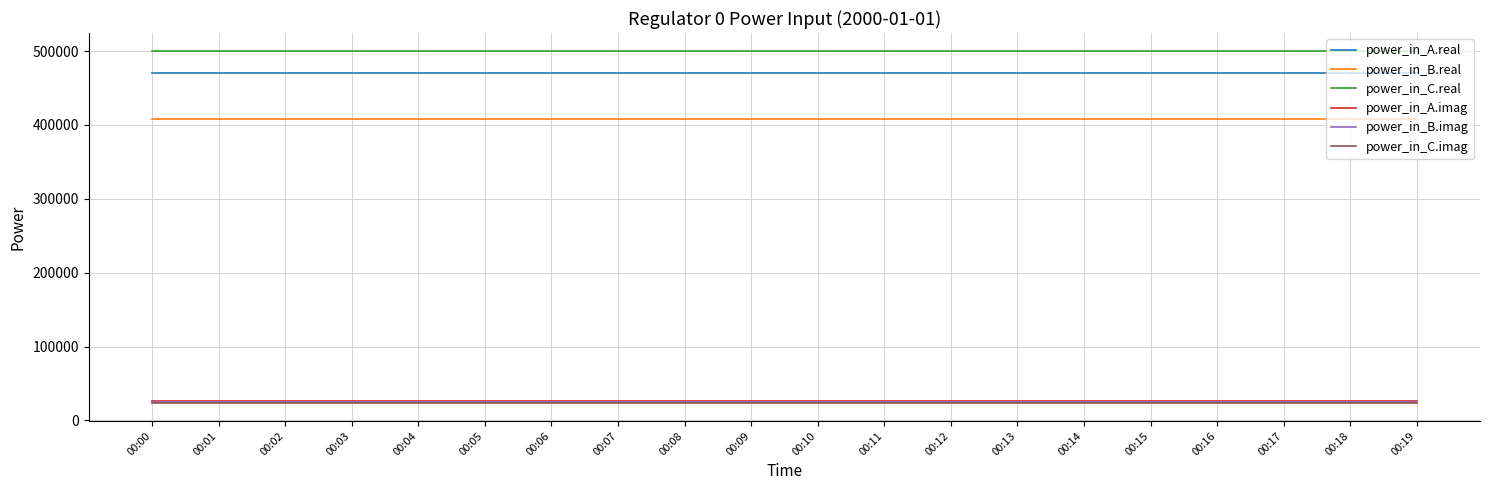

True or false: power_in_B.real and power_in_B.imag cross at least once.

False